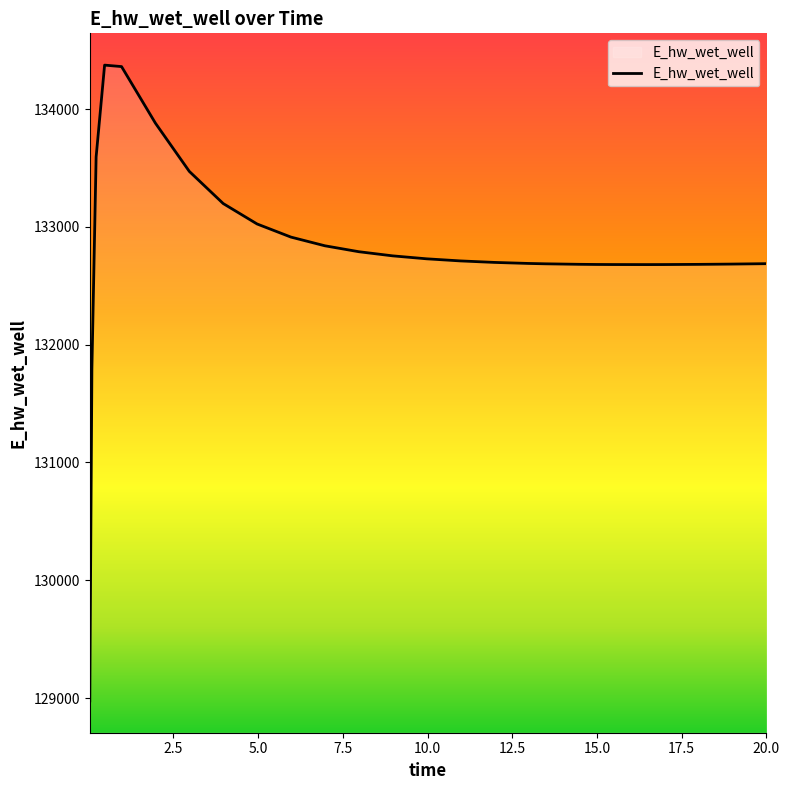

What is the difference between the maximum and minimum values?

5397.4